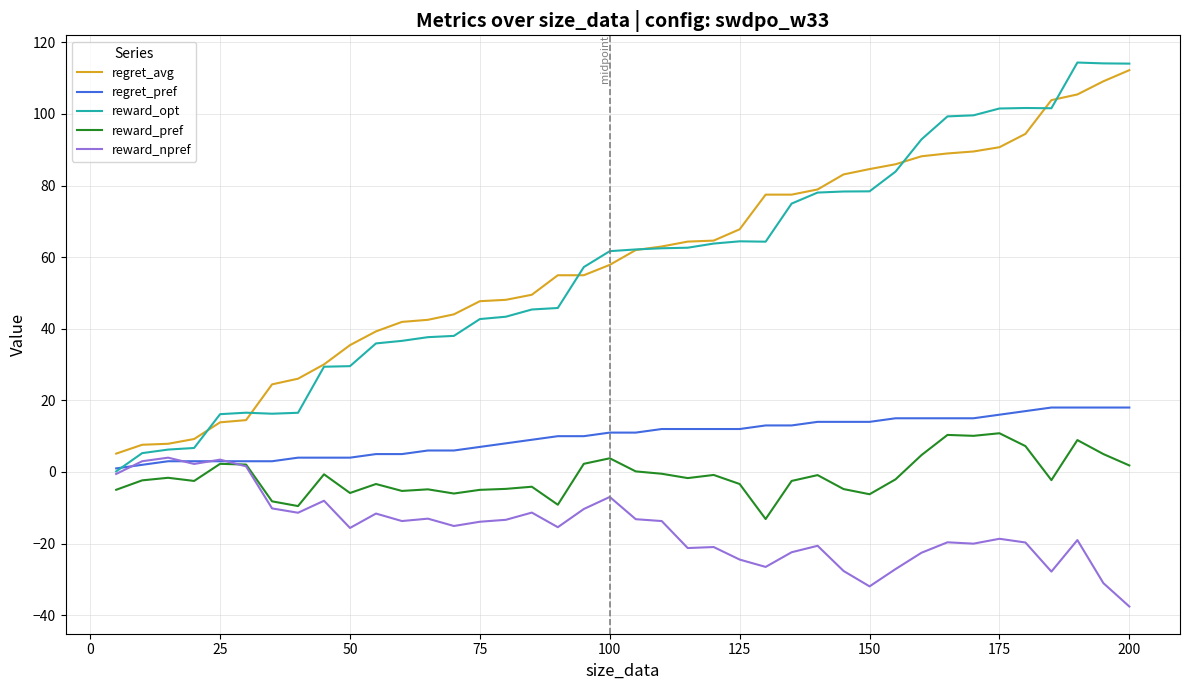

What is the highest value of the reward_pref series?

10.8